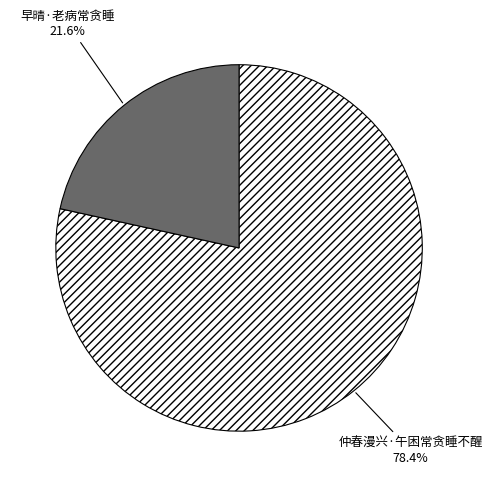

To the nearest percent, what is the combined percentage of 仲春漫兴·午困常贪睡不醒 and 早晴·老病常贪睡?

100%